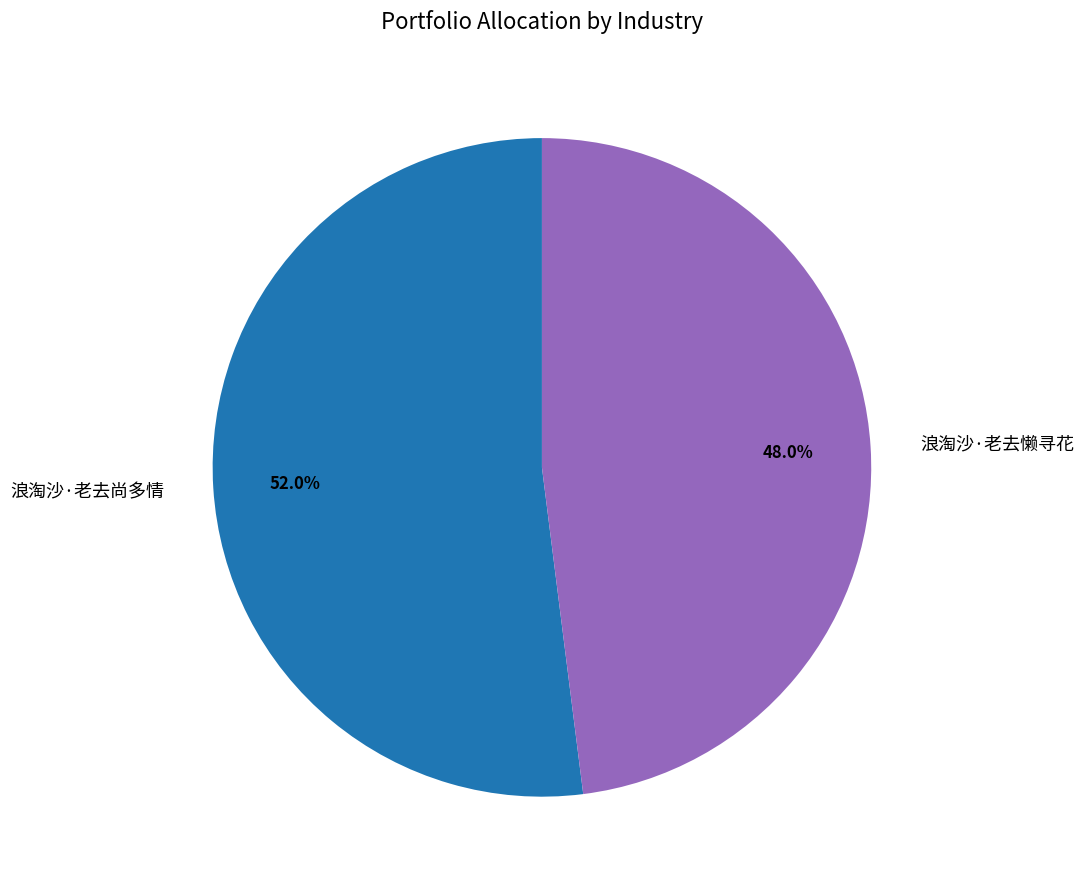

Rank the categories by value from highest to lowest.

浪淘沙·老去尚多情, 浪淘沙·老去懒寻花